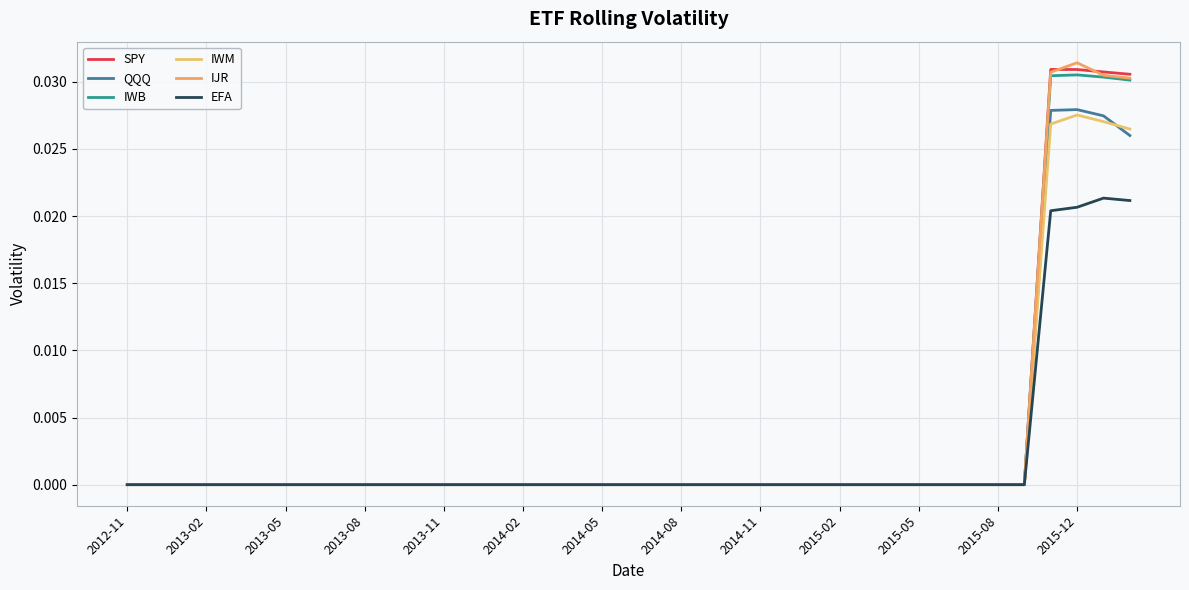

How many lines are shown in the chart?

6